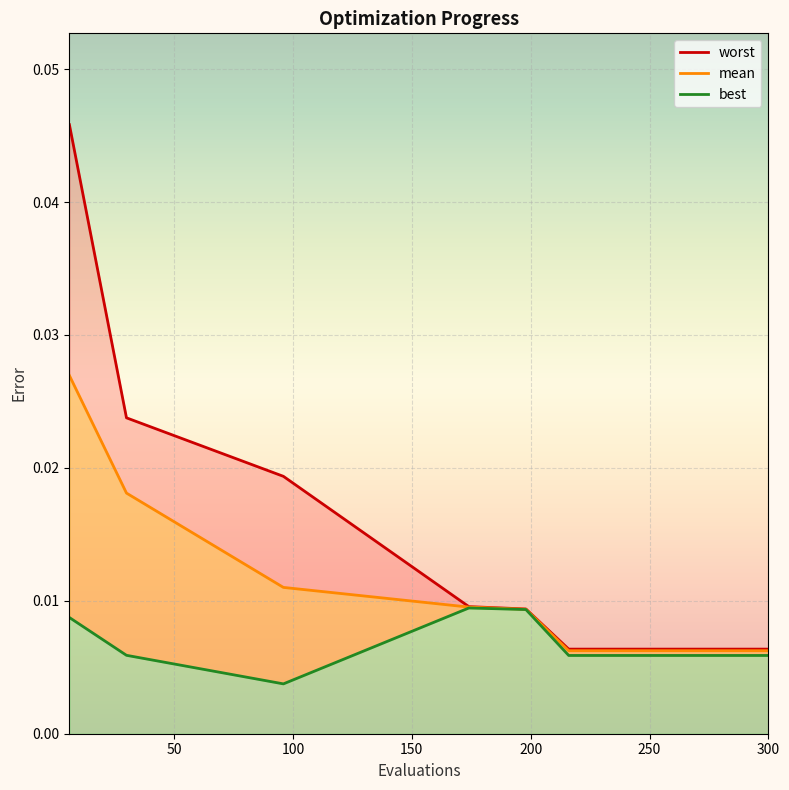

What is the label of the 3rd point from the left?

100